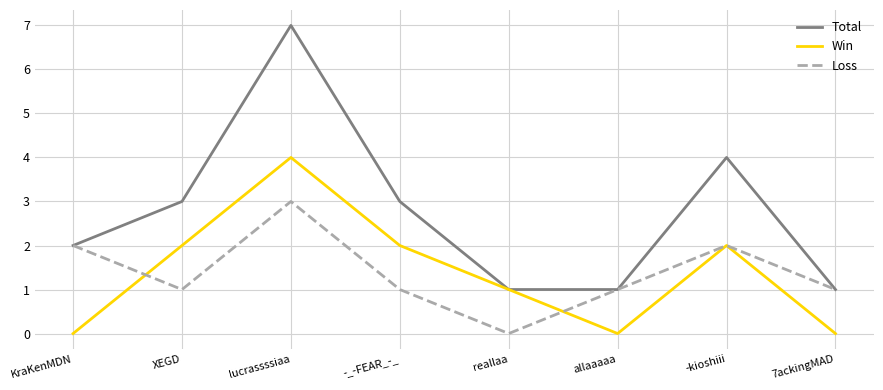

List the series in order of their peak value, highest first.

Total, Win, Loss